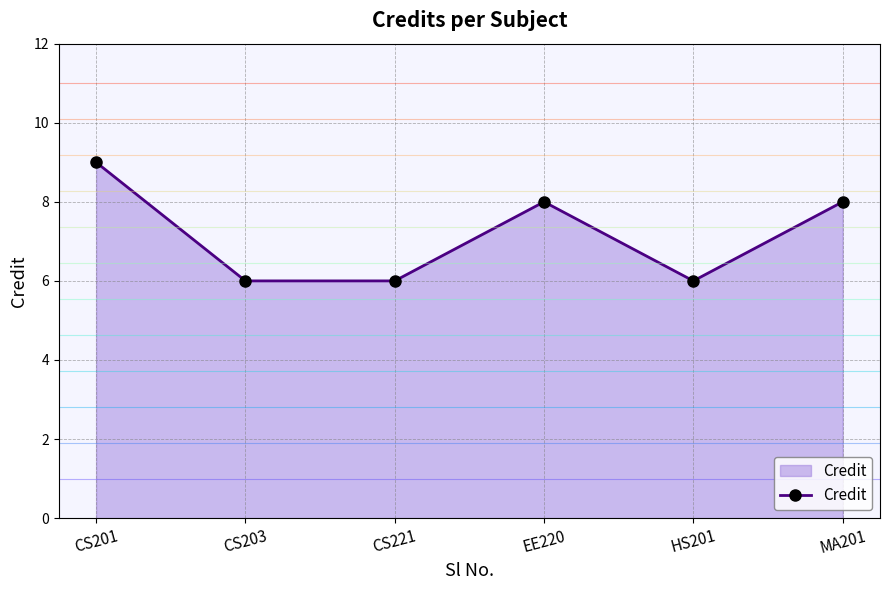

What is the ratio of the value at MA201 to the value at CS201?

0.9